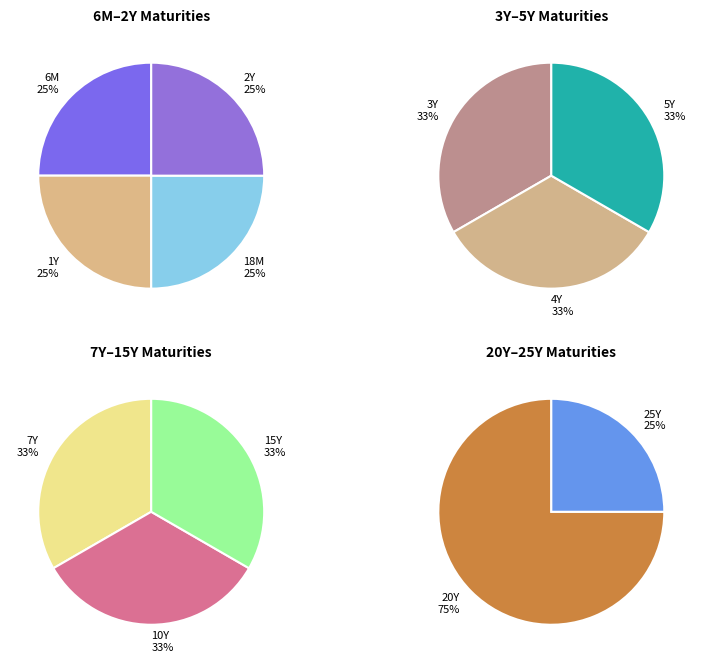

Does 3Y represent more than half of the total?

No